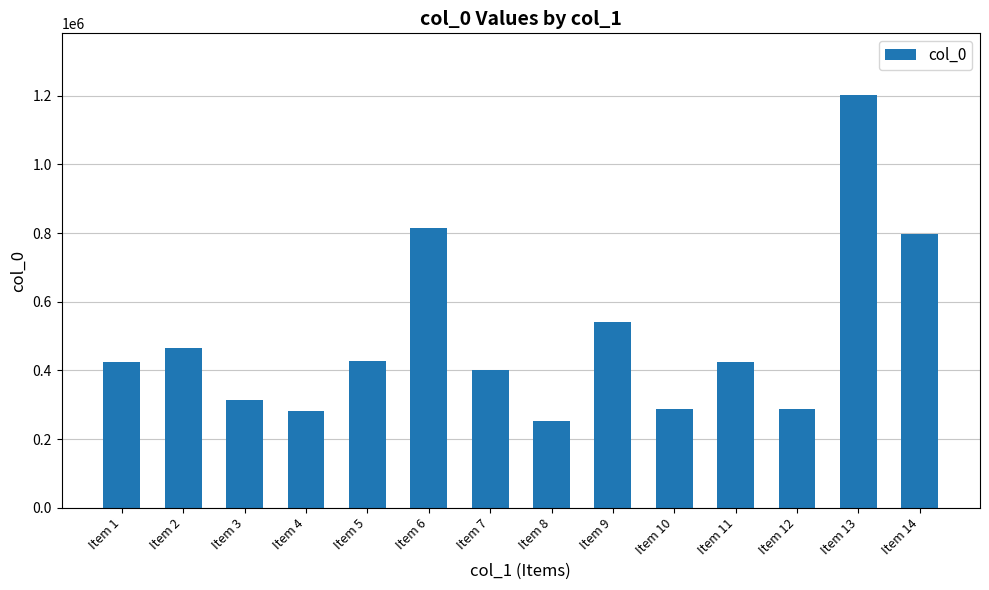

What is the approximate value at Item 12, to the nearest 100?

288800